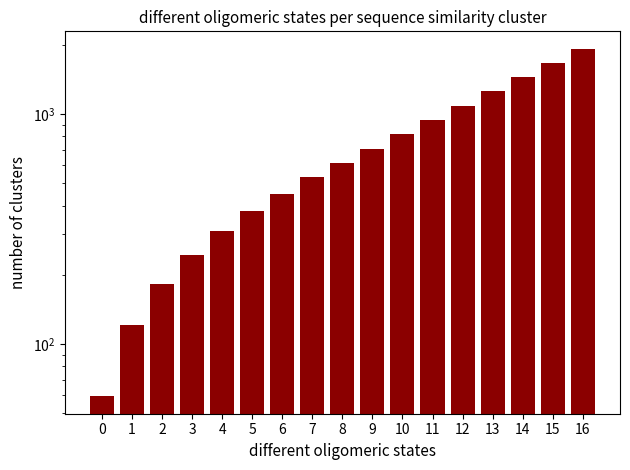

Where is the data nearest to the value 991?

11